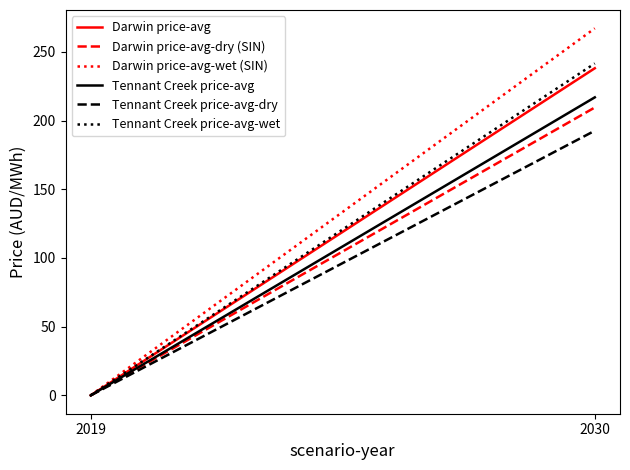

What is the difference between the maximum and minimum values in the Darwin price-avg-wet (SIN) series?

267.1